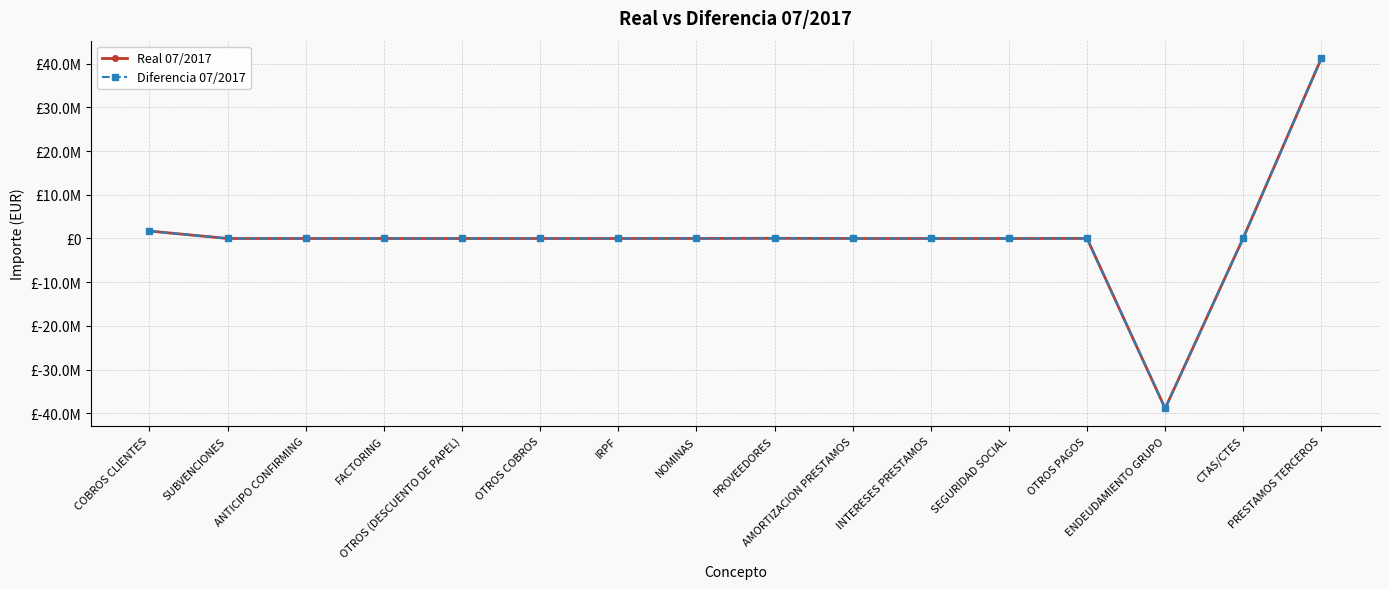

What is the label of the 15th point from the left?

CTAS/CTES